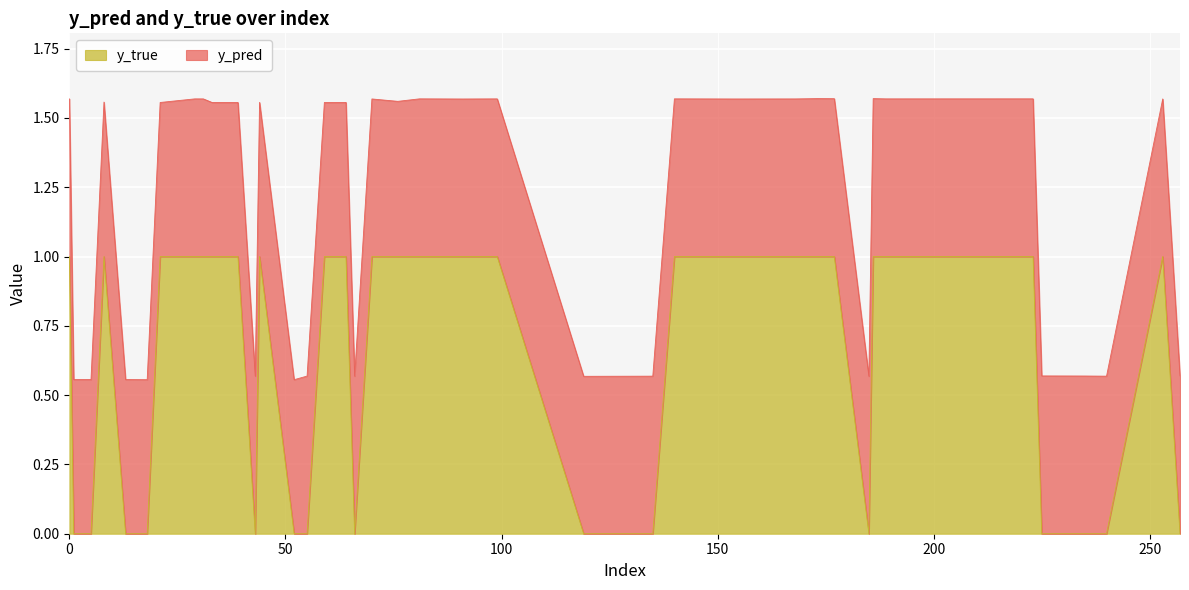

What is the label of the 37th point from the left?

52